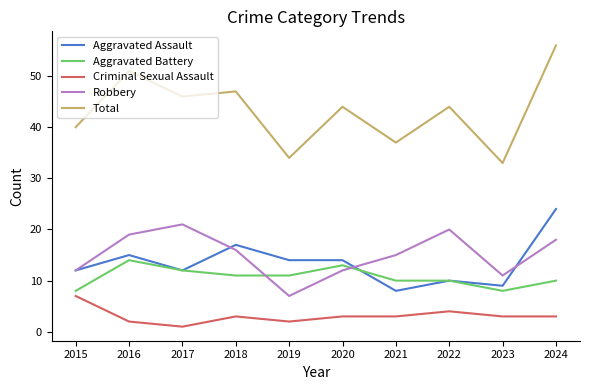

Reading right to left, what are all the values shown in this chart?

Aggravated Assault: 2024=24	2023=9	2022=10	2021=8	2020=14	2019=14	2018=17	2017=12	2016=15	2015=12
Aggravated Battery: 2024=10	2023=8	2022=10	2021=10	2020=13	2019=11	2018=11	2017=12	2016=14	2015=8
Criminal Sexual Assault: 2024=3	2023=3	2022=4	2021=3	2020=3	2019=2	2018=3	2017=1	2016=2	2015=7
Robbery: 2024=18	2023=11	2022=20	2021=15	2020=12	2019=7	2018=16	2017=21	2016=19	2015=12
Total: 2024=56	2023=33	2022=44	2021=37	2020=44	2019=34	2018=47	2017=46	2016=51	2015=40